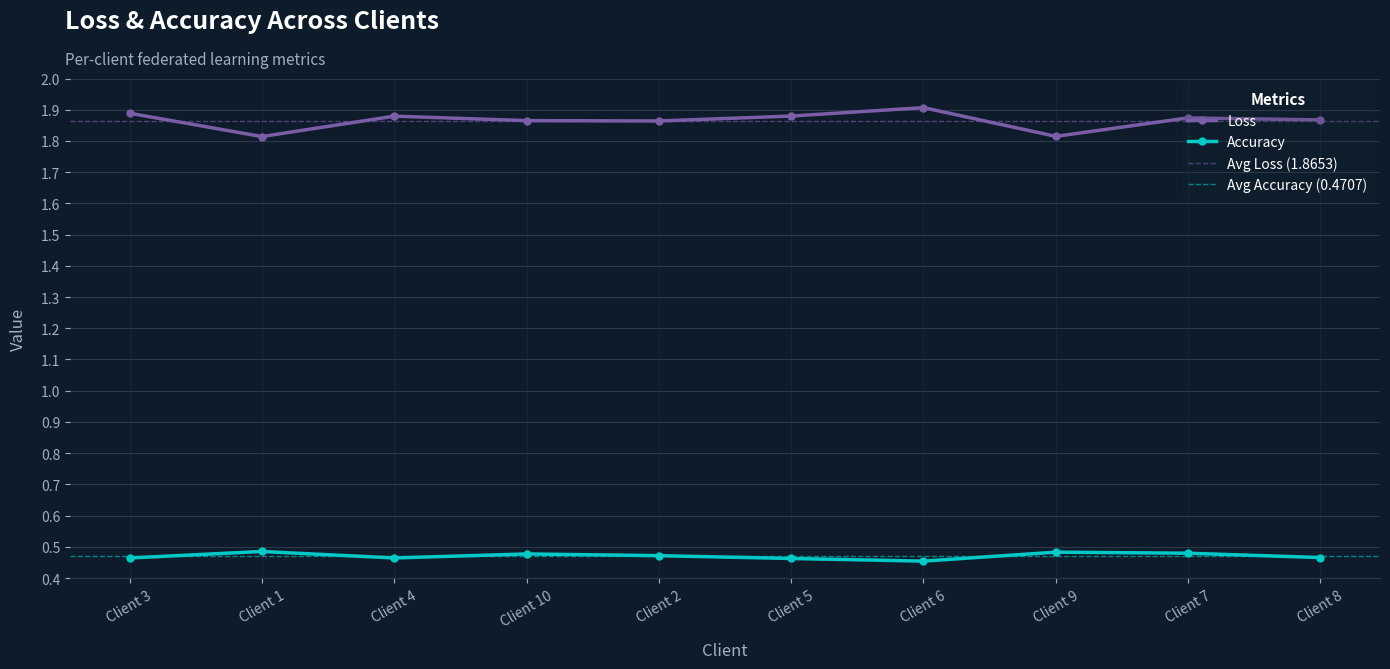

True or false: Accuracy and Loss cross at least once.

False